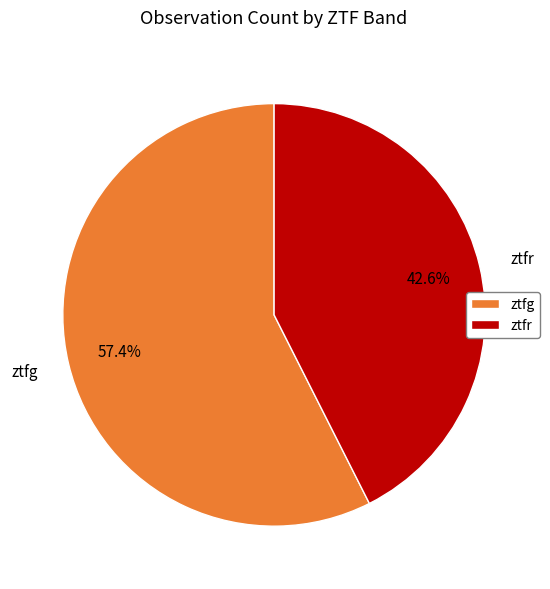

To the nearest percent, what is the difference between the largest and smallest slice percentages?

15%